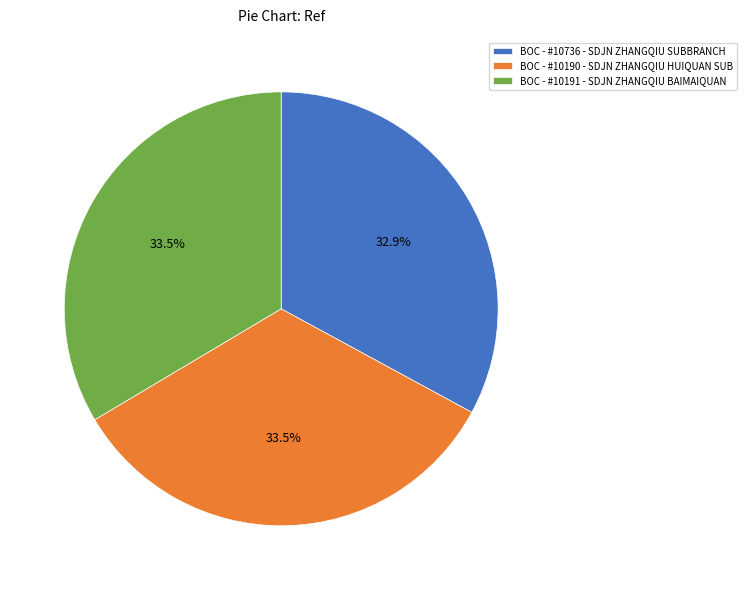

Do BOC - #10190 - SDJN ZHANGQIU HUIQUAN SUB and BOC - #10736 - SDJN ZHANGQIU SUBBRANCH together represent more than half of the pie?

Yes